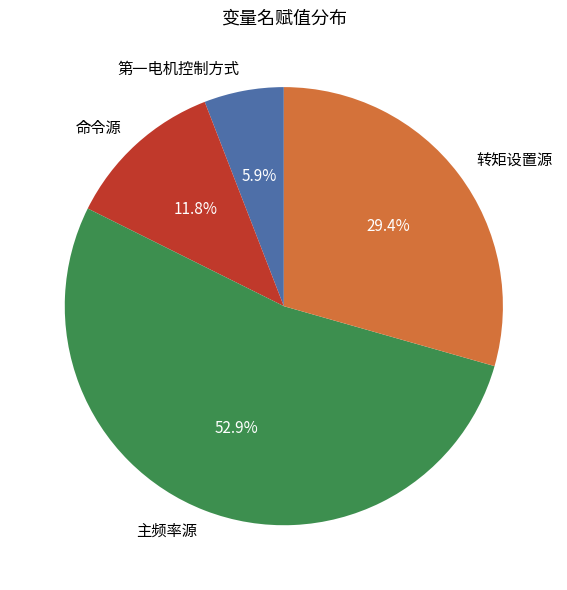

How much of the chart is everything except 转矩设置源?

70.6%